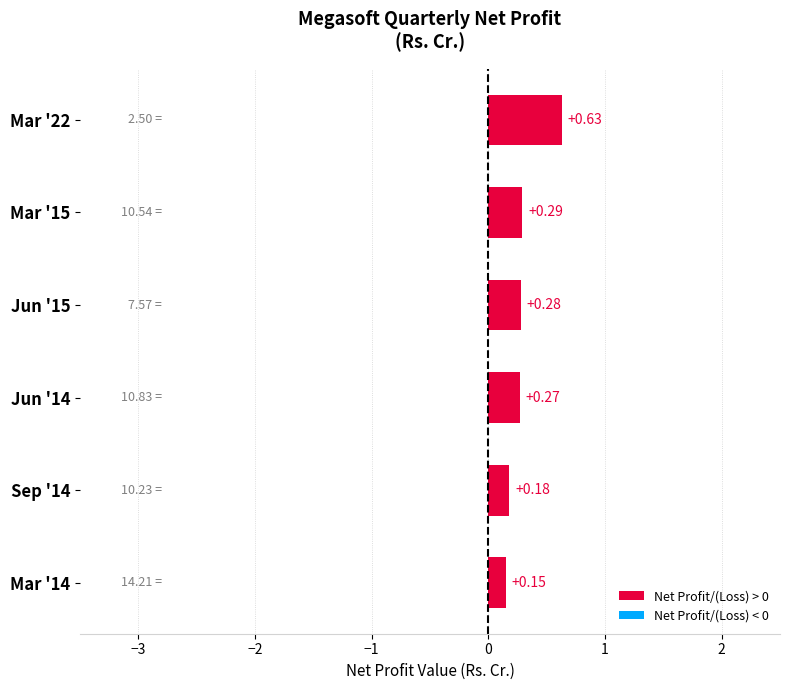

Which has a higher value, Mar '14 or Jun '15?

Jun '15